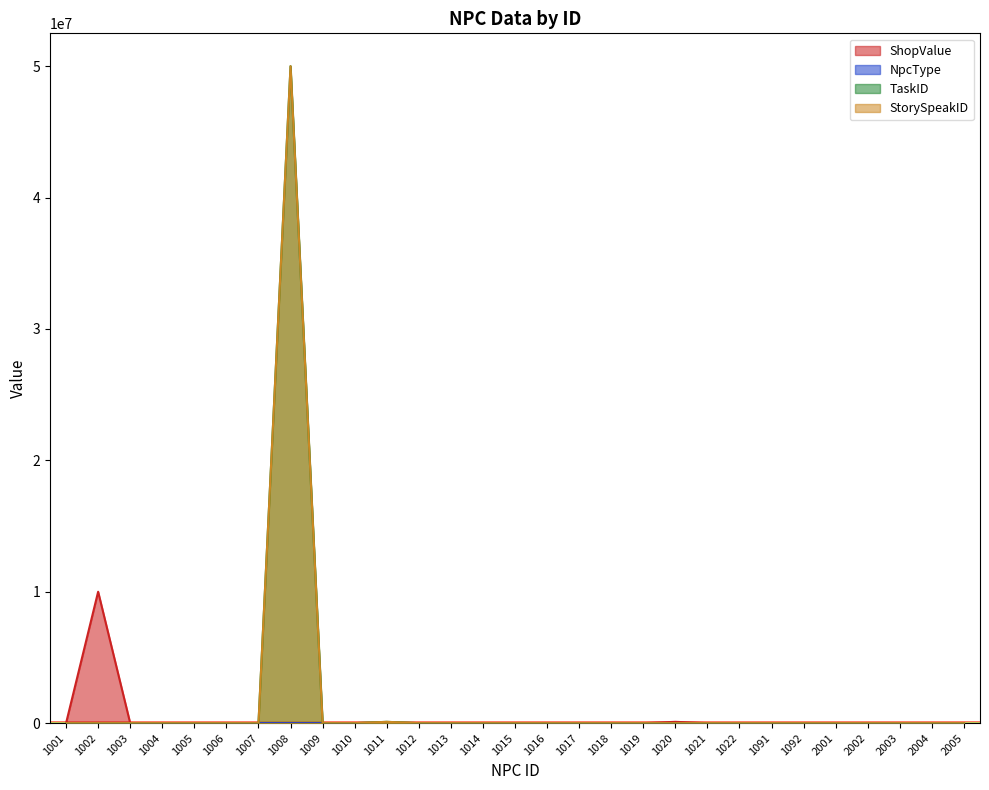

What is the total value across all series at 1010?

1030